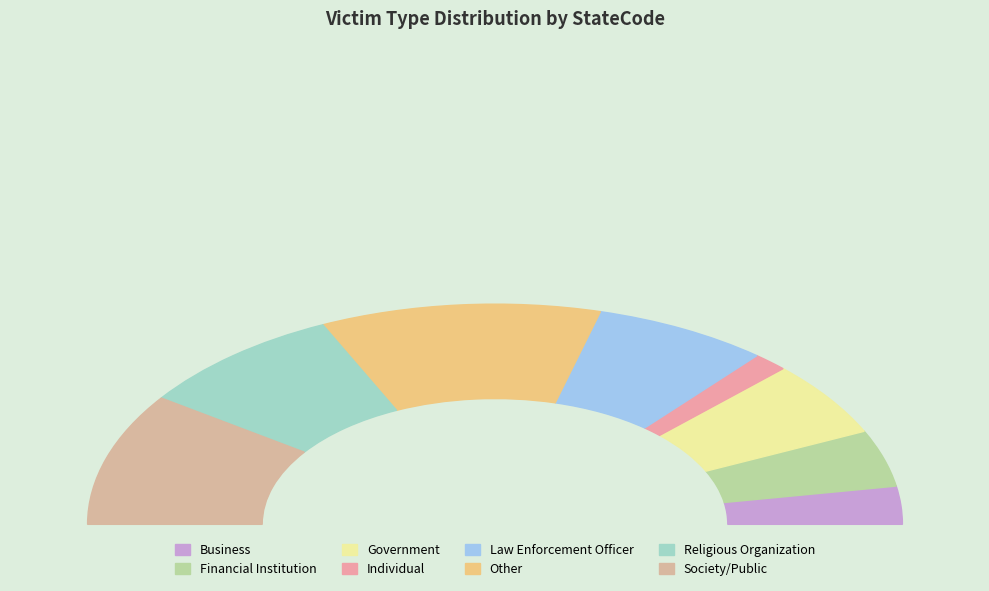

What is the change in value from I to O?

+7